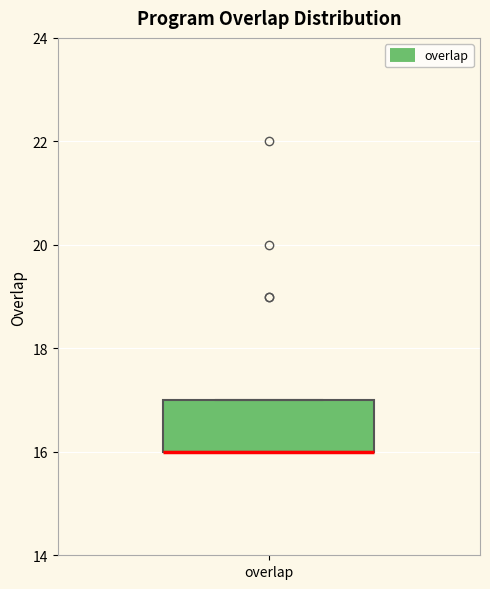

Where is the upper edge of the box for overlap on the y-axis? The values are not printed on the chart, so give them approximately, as read against the axis.

17